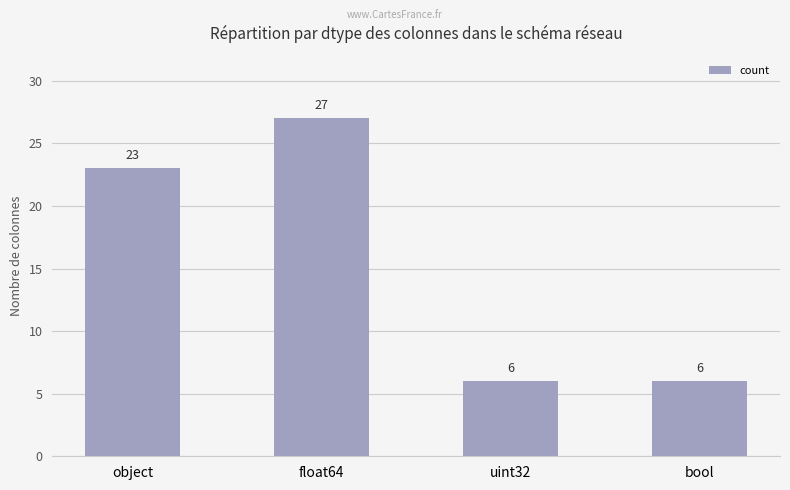

What is the label of the 2nd bar from the right?

uint32